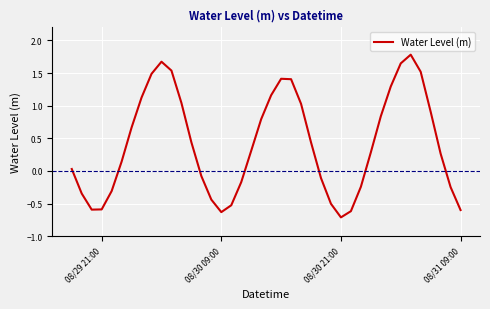

True or false: there are more than 0 points higher than both neighbors.

True